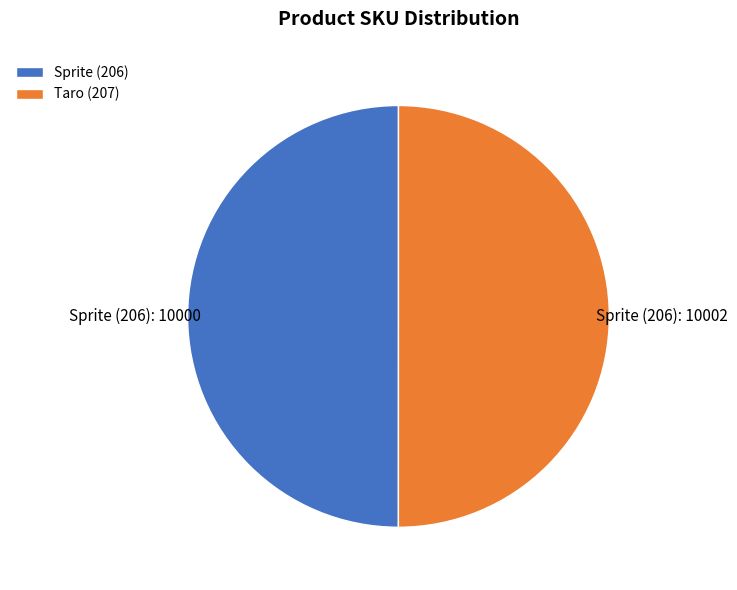

True or false: Taro (207) accounts for 43% of the total.

False